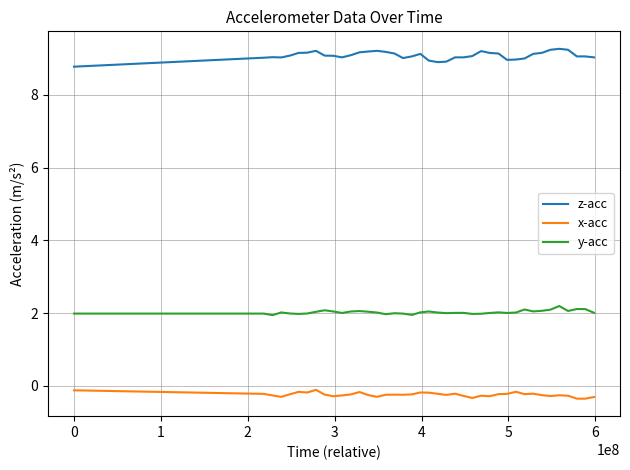

Which series has the largest total across all categories?

z-acc